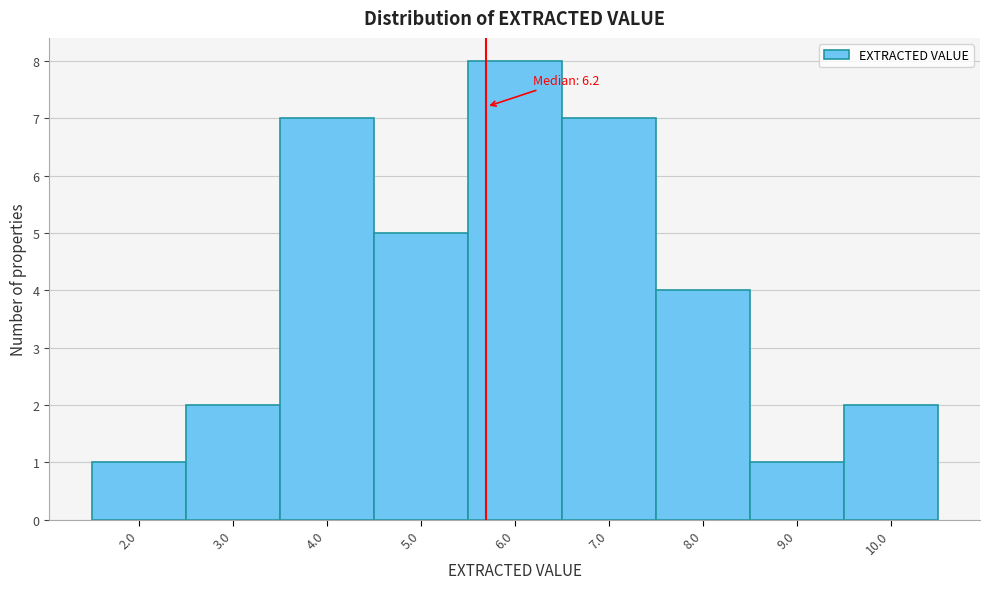

Reading right to left, list all the values displayed in this chart.

2	1	4	7	8	5	7	2	1